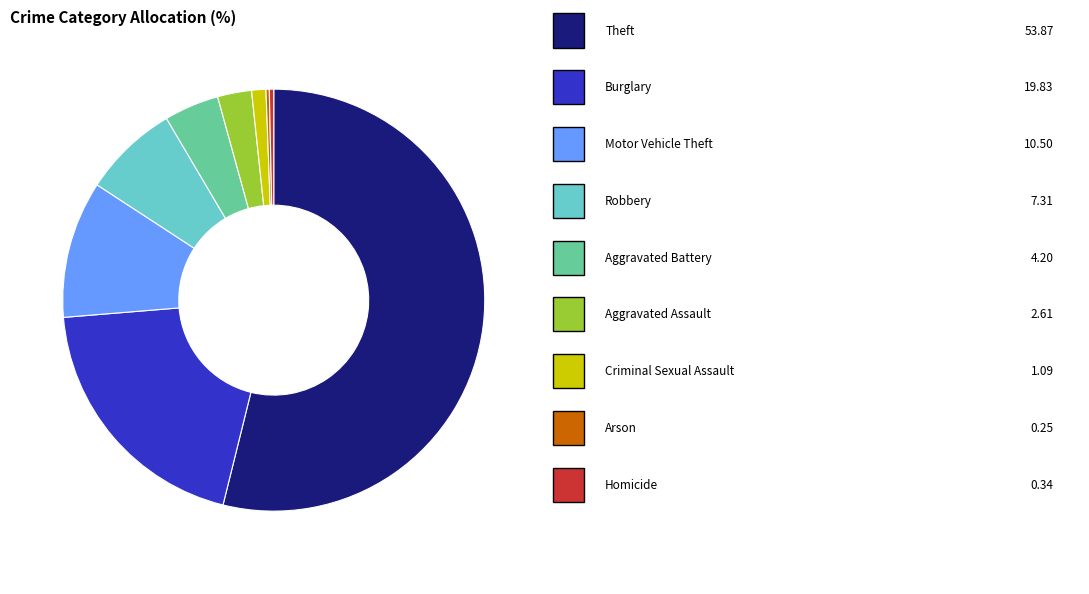

Does any single category account for the majority?

Yes